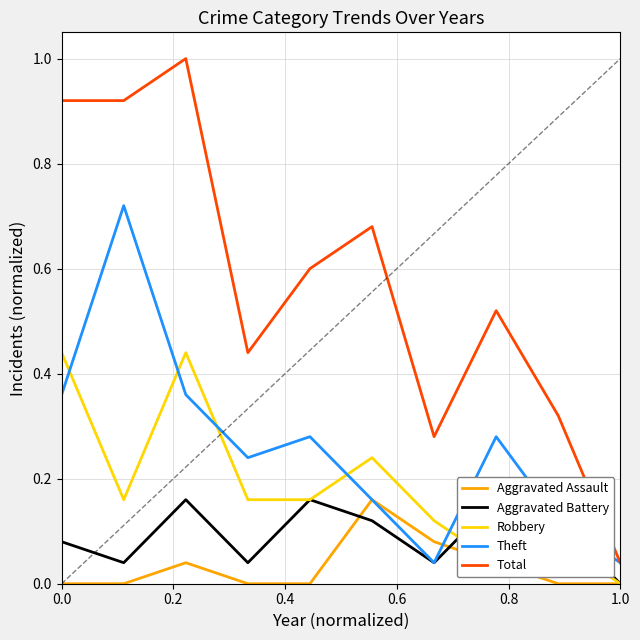

How many times do Aggravated Assault and Aggravated Battery cross each other?

2